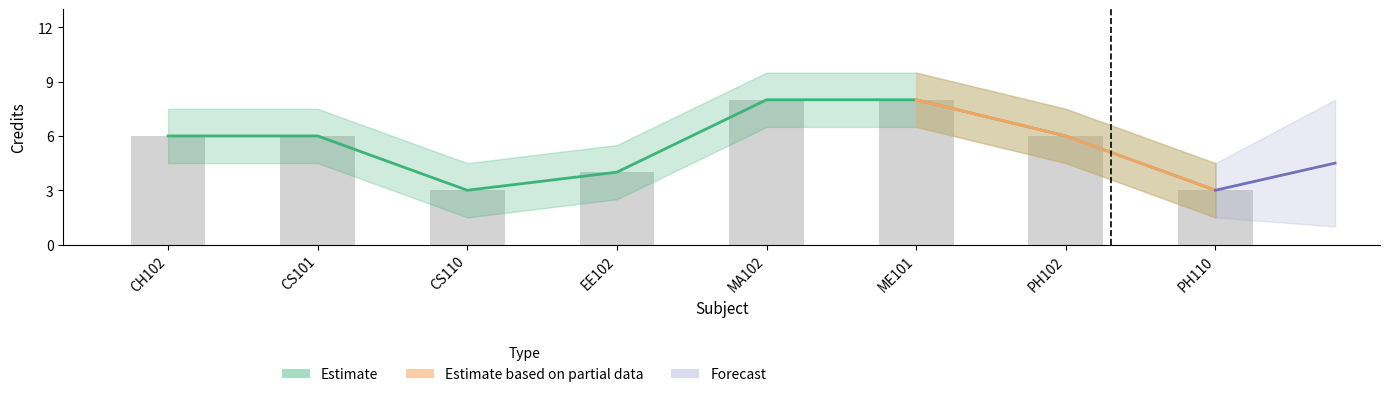

The value at CS101 is 9. True or false?

False